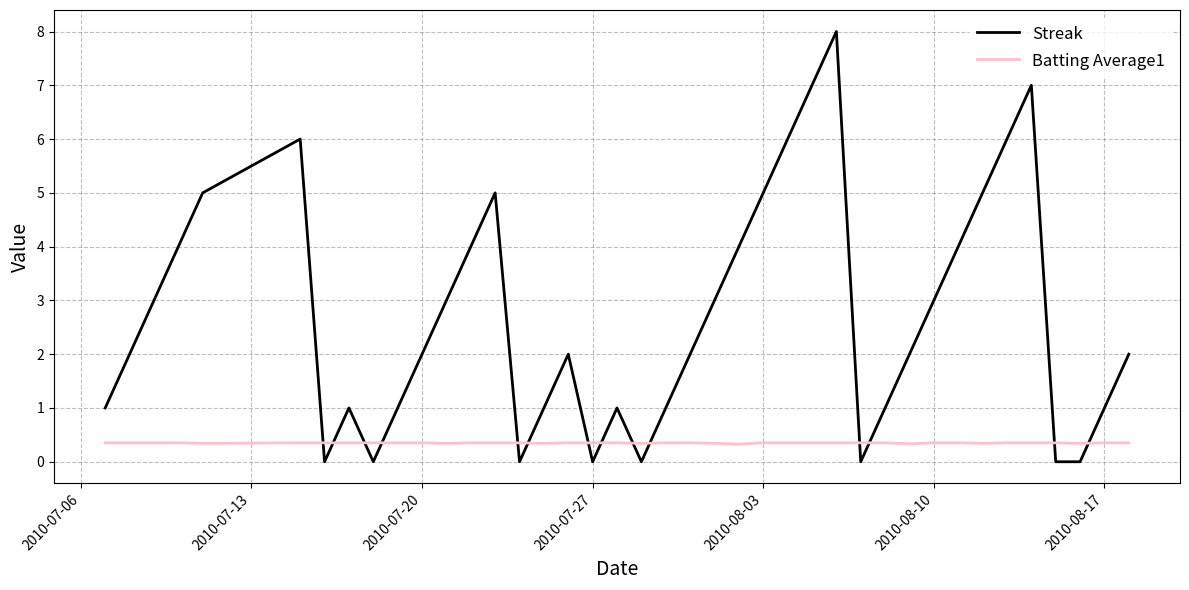

Which series has the largest total across all categories?

Streak